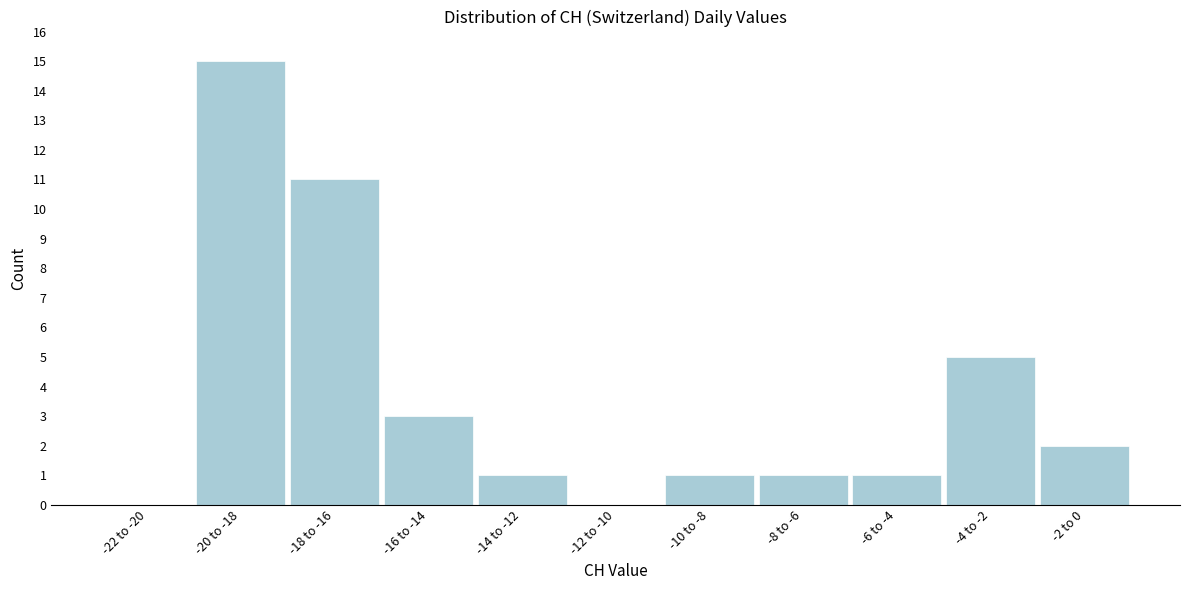

Reading right to left, what are all the values shown in this chart?

-2 to 0=2	-4 to -2=5	-6 to -4=1	-8 to -6=1	-10 to -8=1	-12 to -10=0	-14 to -12=1	-16 to -14=3	-18 to -16=11	-20 to -18=15	-22 to -20=0